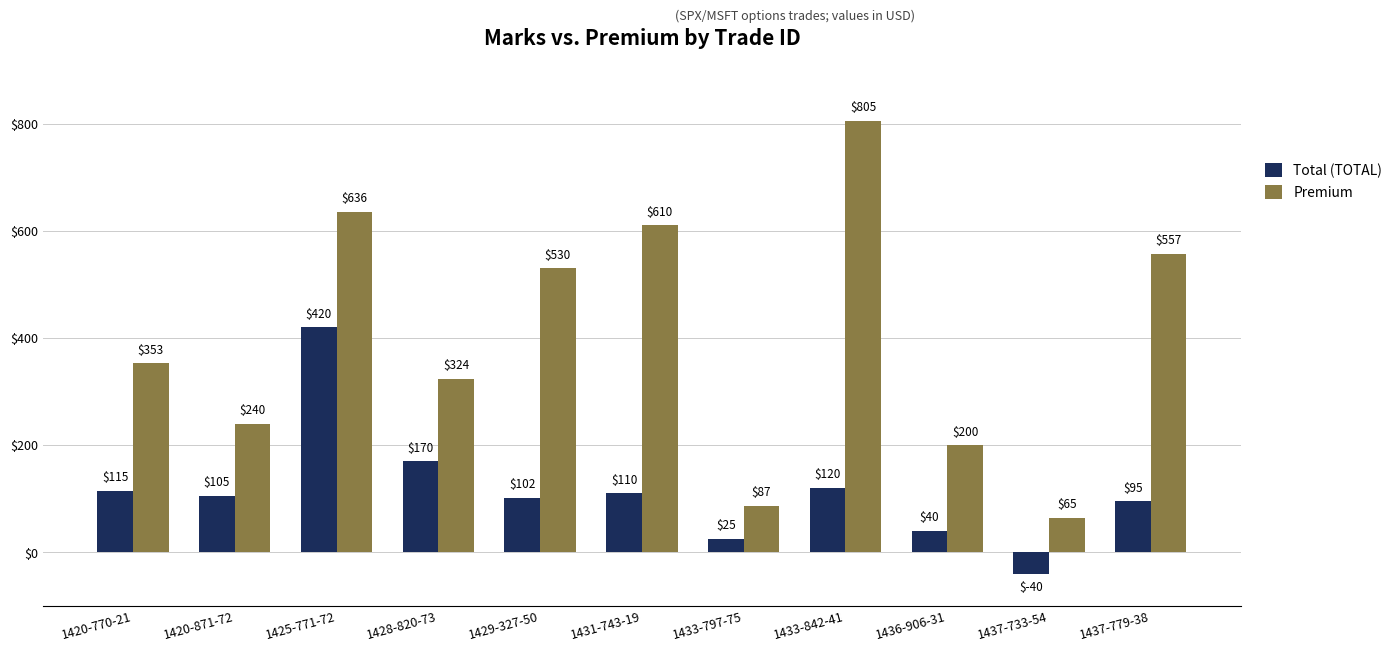

Reading left to right, list all the values displayed in this chart.

Total (TOTAL): 115	105	420	170	102	110	25	120	40	-40	95
Premium: 353	240	636	324	530	610	87	805	200	65	557